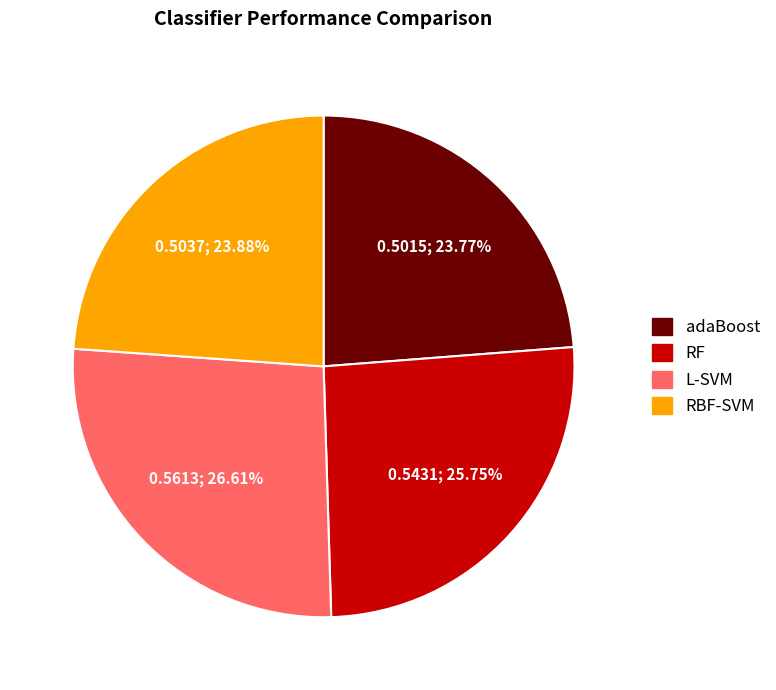

Which category has the biggest portion of the pie?

L-SVM